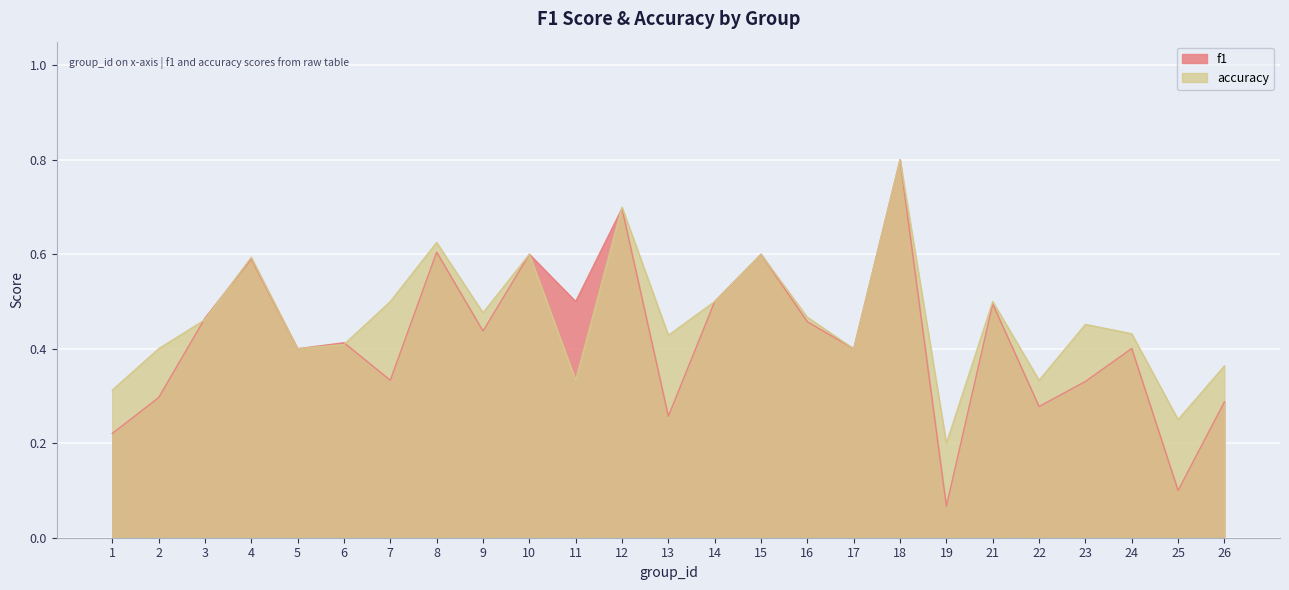

The value of accuracy at 18 is 0.8. True or false?

True